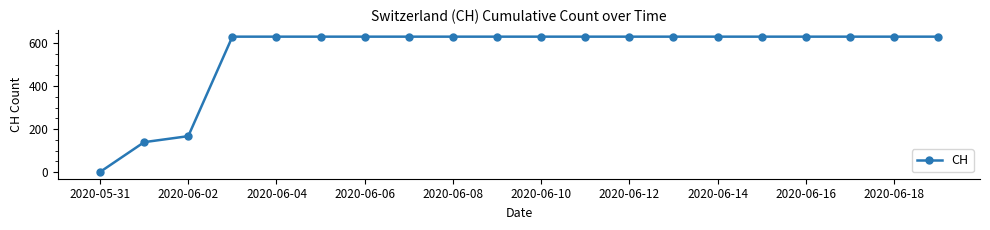

What is the value of the 8th point from the left?

631